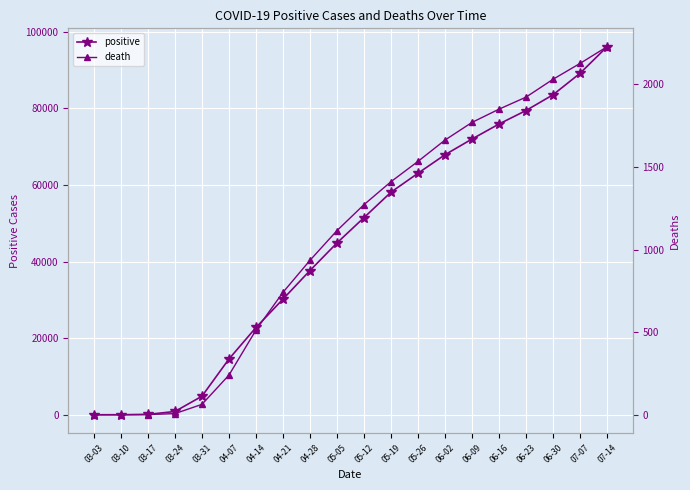

What are all the series names shown in the legend?

positive, death